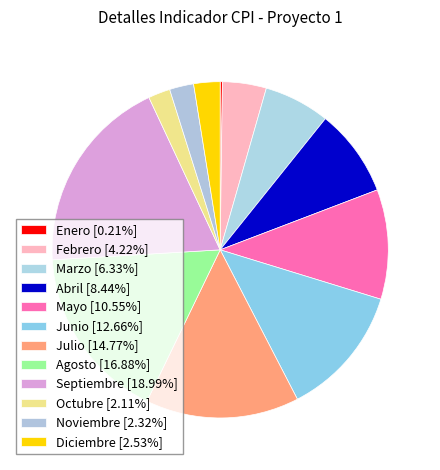

What percentage do Febrero and Agosto together represent?

21.1%